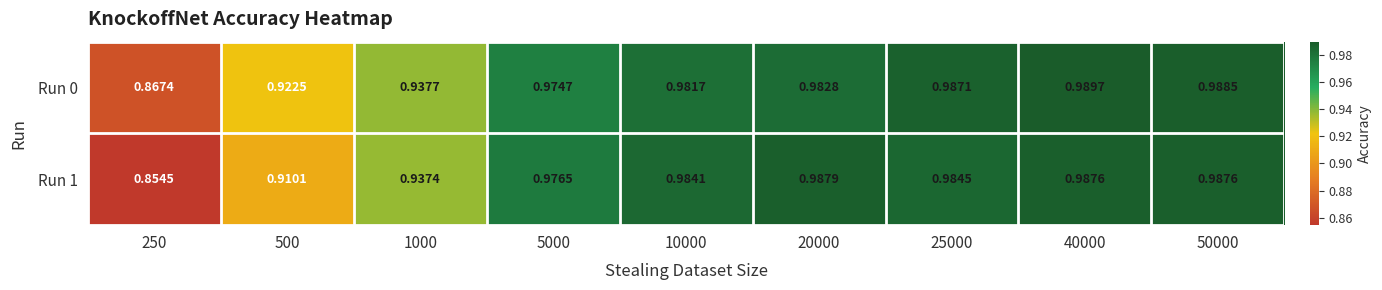

How many distinct data groups are displayed?

2